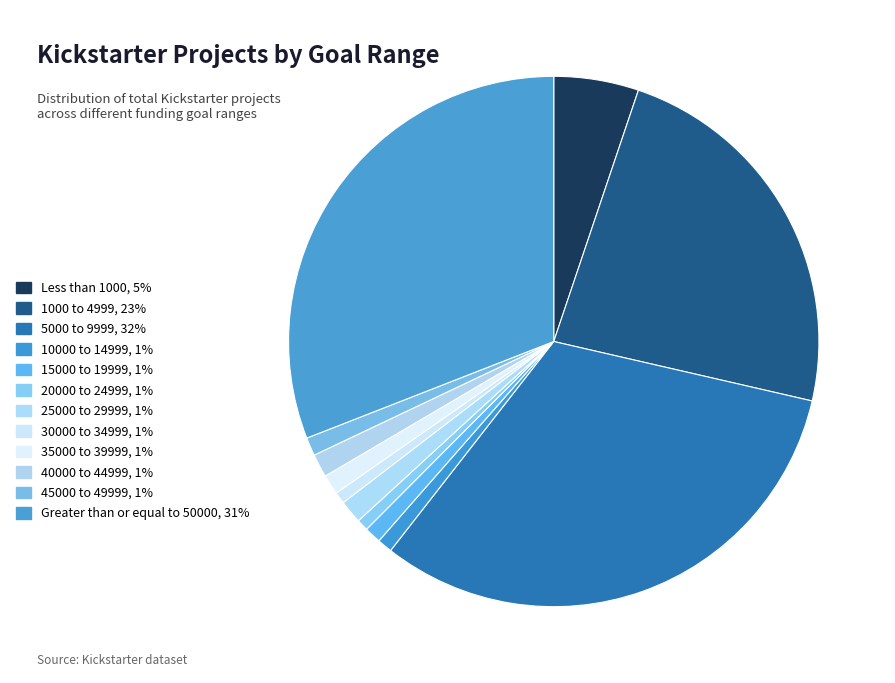

How many segments does this pie chart have?

12